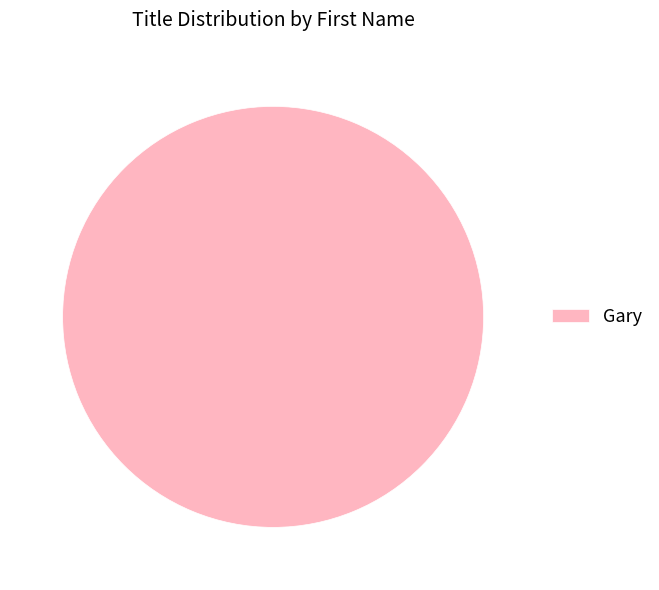

Count the number of slices in the pie.

1